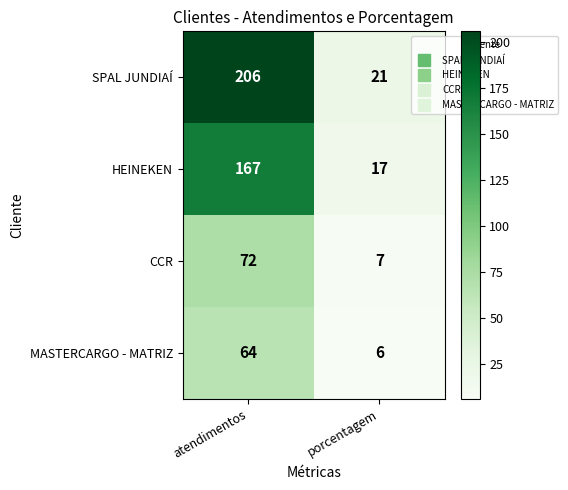

What is the average value of the HEINEKEN series?

92